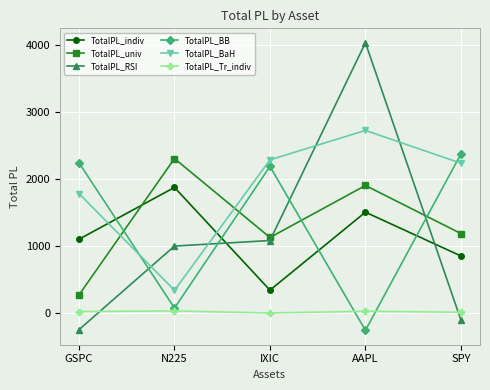

Is the value of TotalPL_RSI at SPY greater than the value of TotalPL_Tr_indiv at IXIC?

No